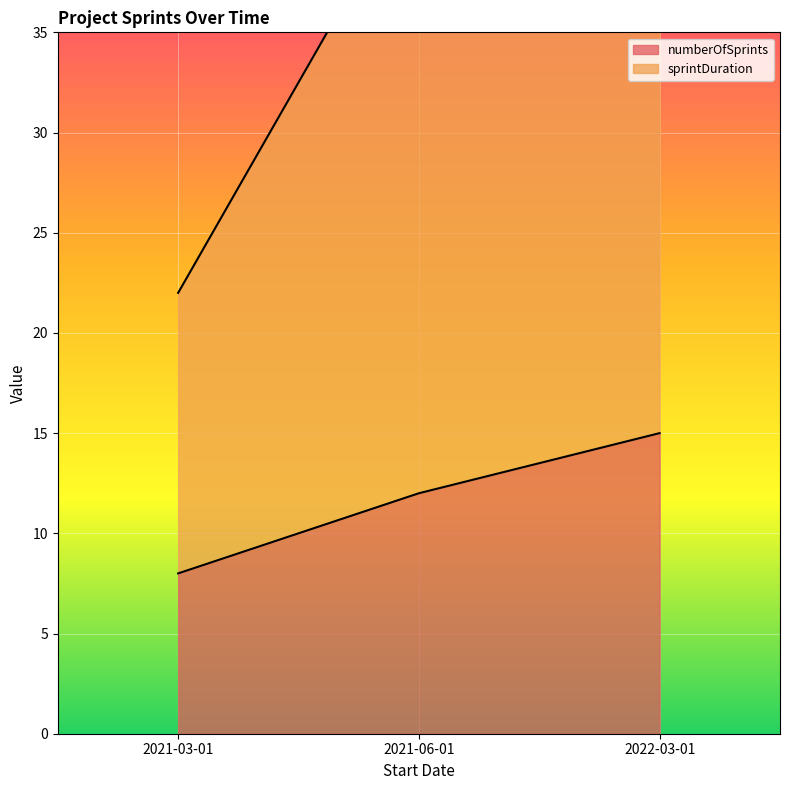

How many data points does each series have?

3